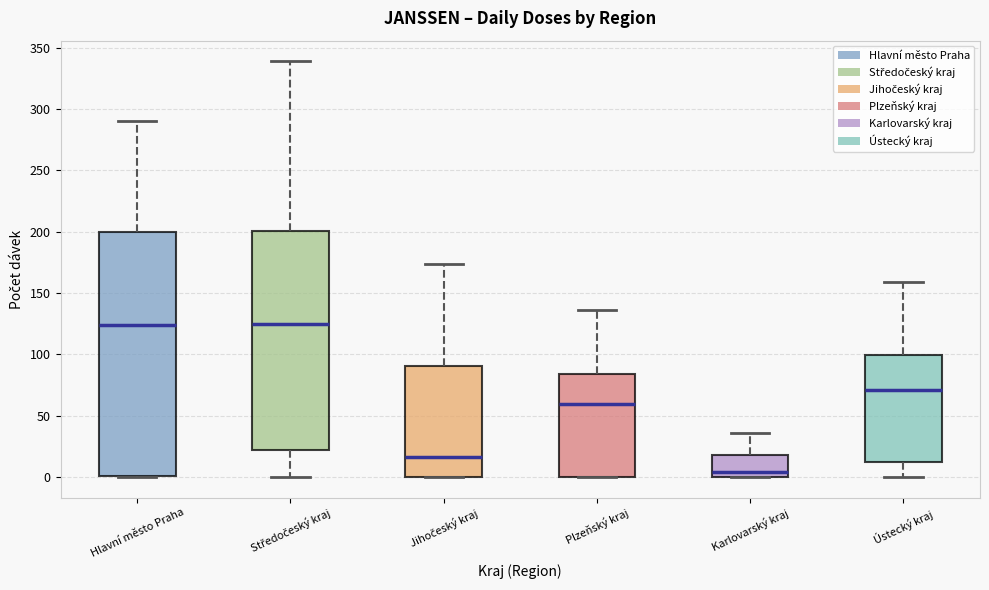

Which box is the tallest, from its lower edge to its upper edge?

Hlavní město Praha